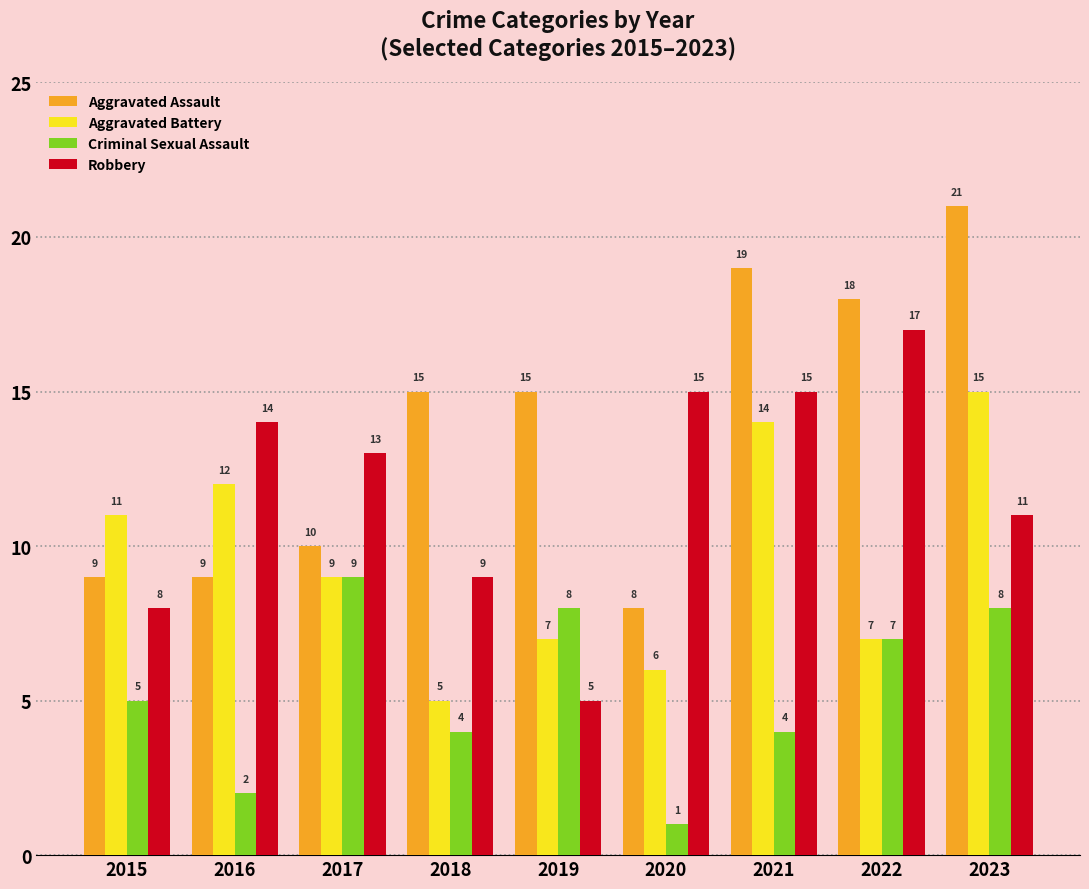

What are all the series names shown in the legend?

Aggravated Assault, Aggravated Battery, Criminal Sexual Assault, Robbery